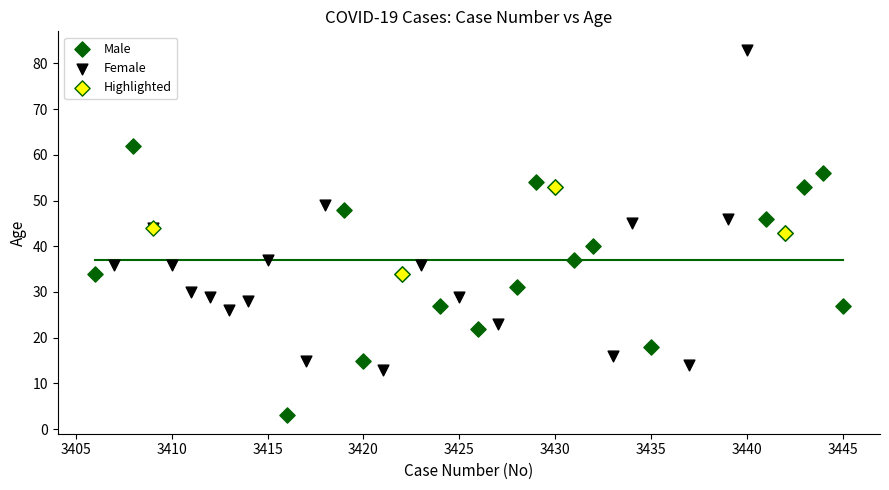

What are all the series names shown in the legend?

Male, Female, Highlighted